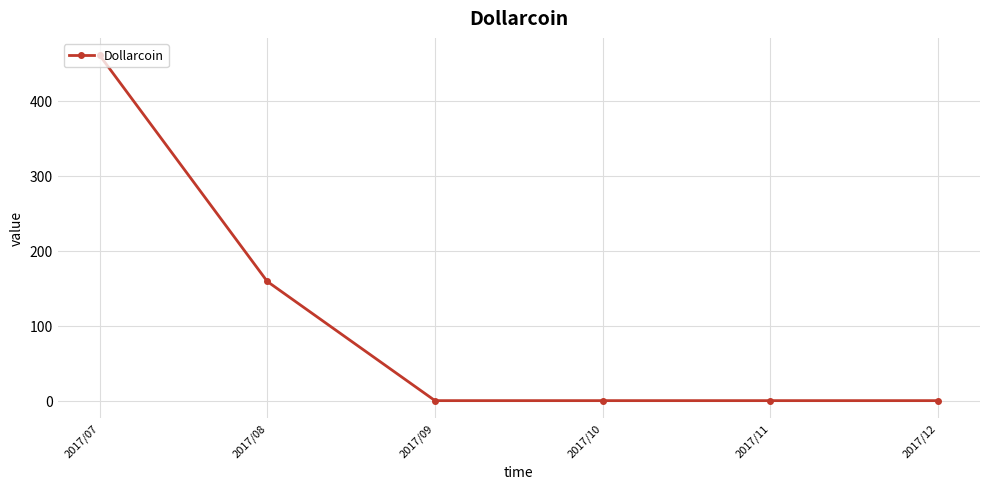

What is the maximum value shown in the chart?

461